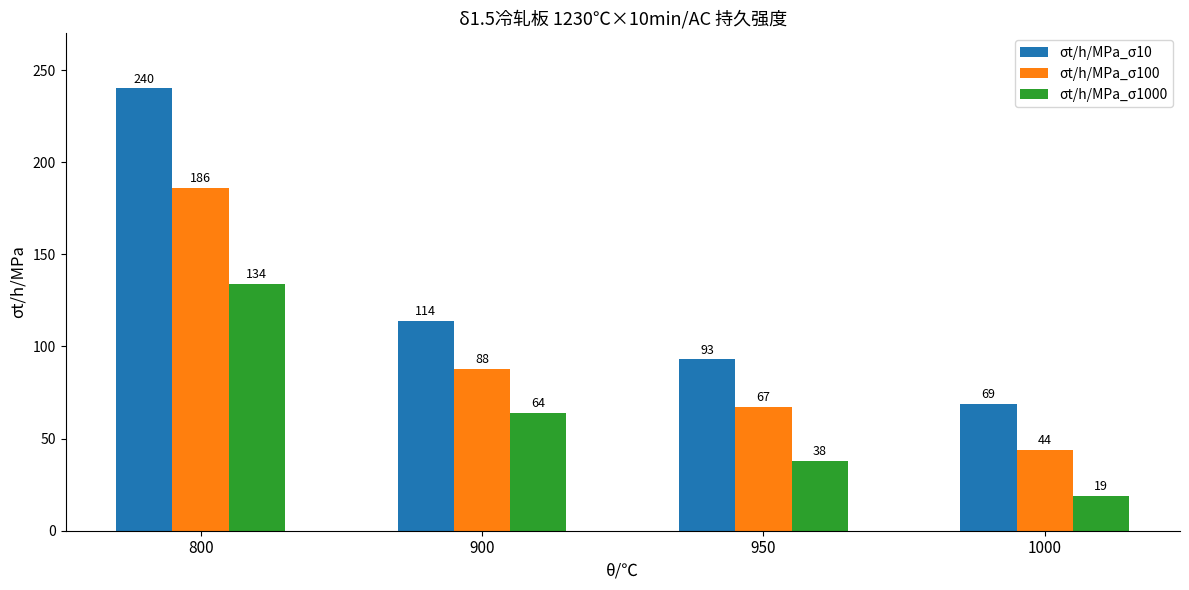

What is the value of the σt/h/MPa_σ100 bar at the 2nd from the left?

88